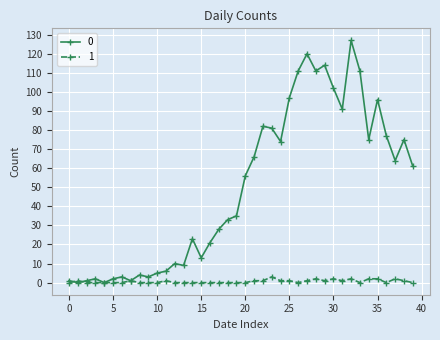

List the series in order of their peak value, lowest first.

1, 0